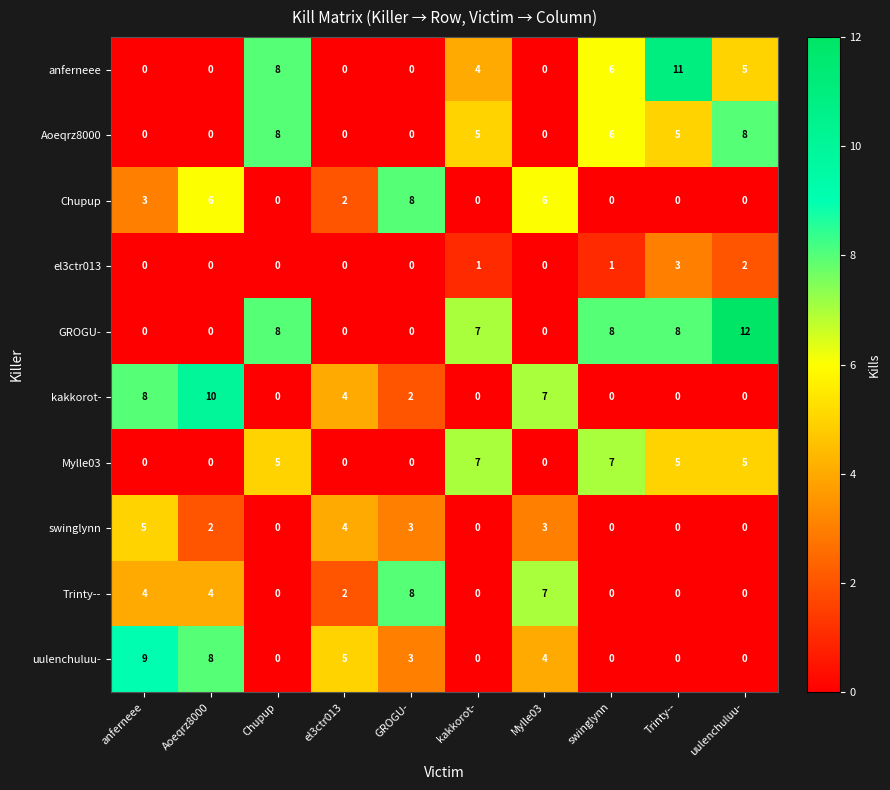

Is it true that kakkorot- equals 7 at Mylle03?

True